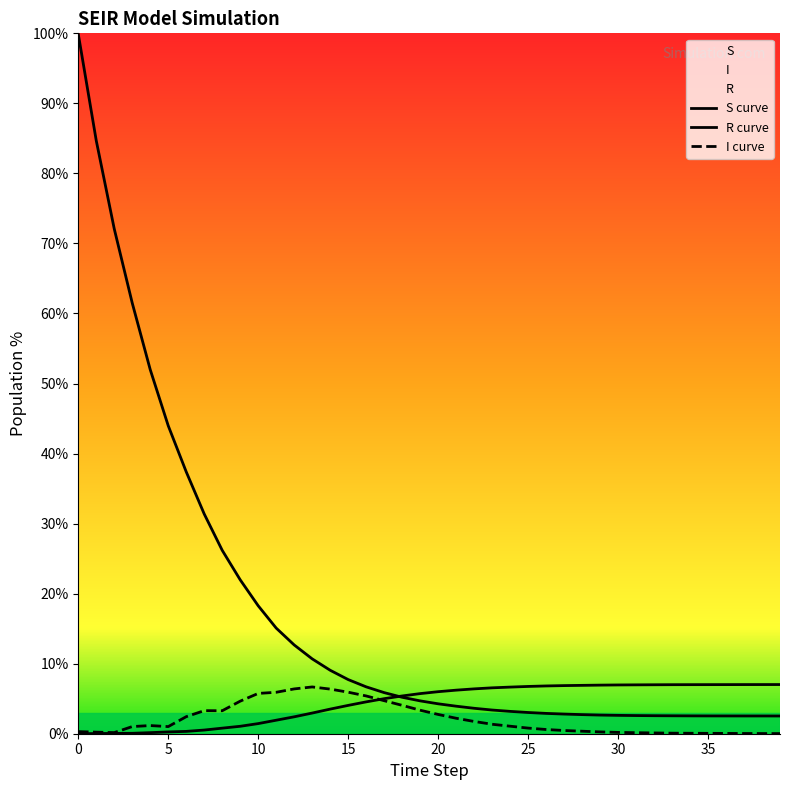

What is the maximum value shown in the chart?

99.9